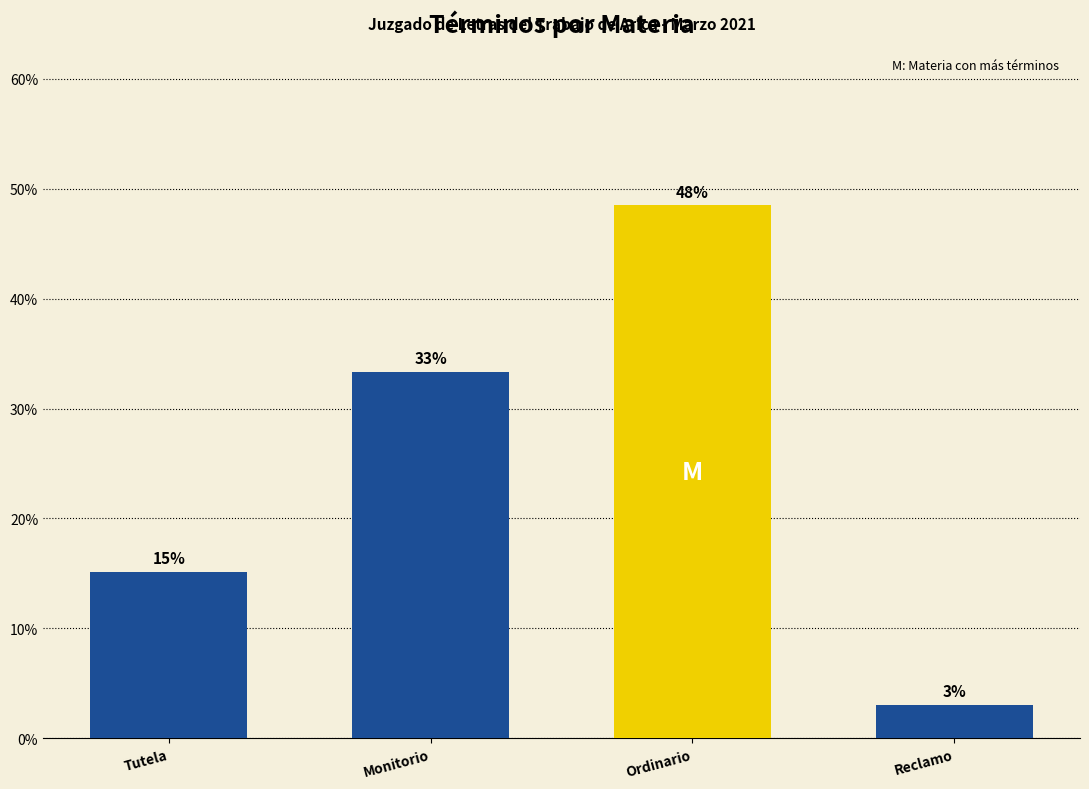

What is the approximate value at Monitorio?

0.3